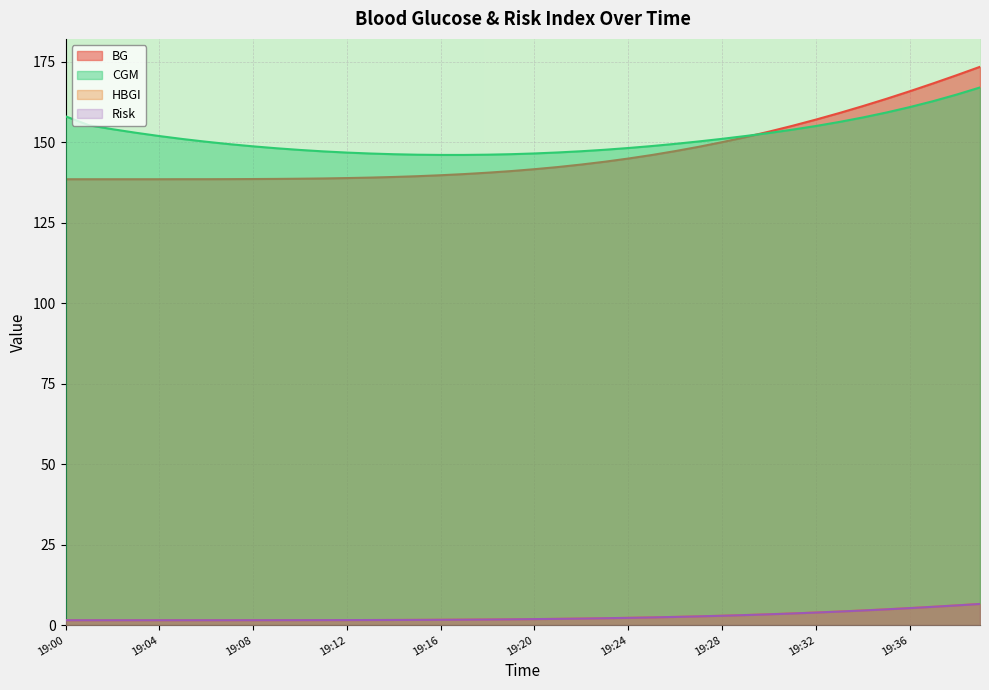

How many times do CGM and BG cross each other?

1